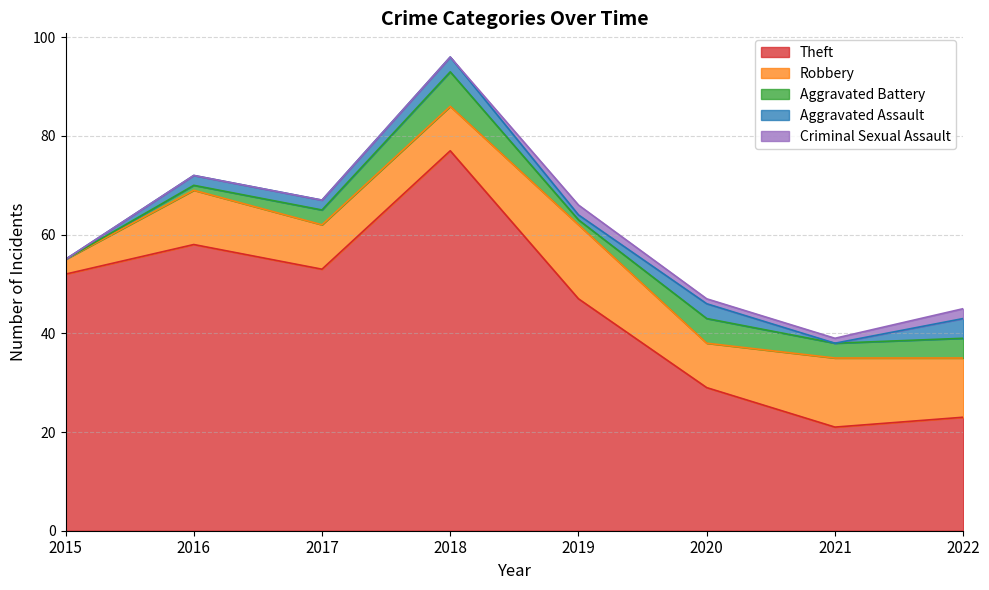

At which category is the sum across all series the highest?

2018